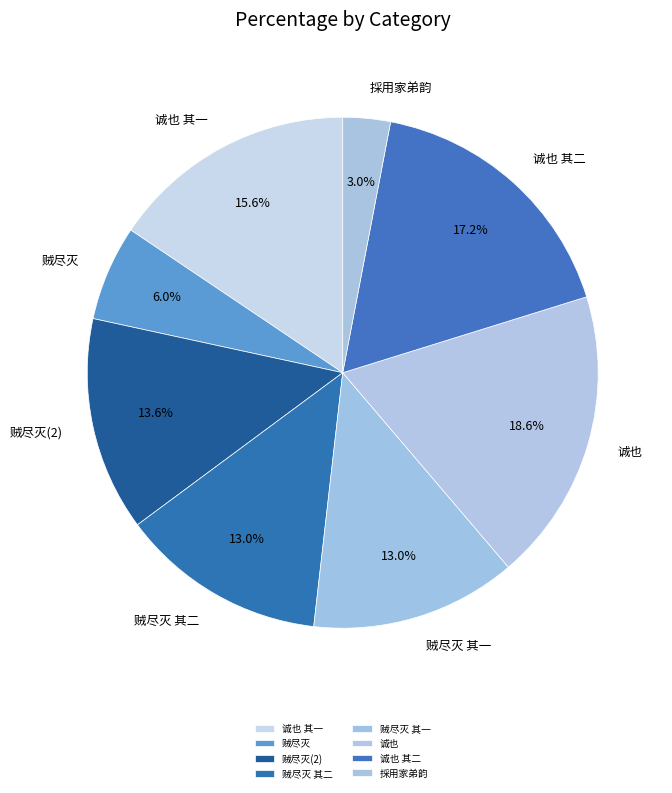

How much of the chart is everything except 诚也?

81.4%